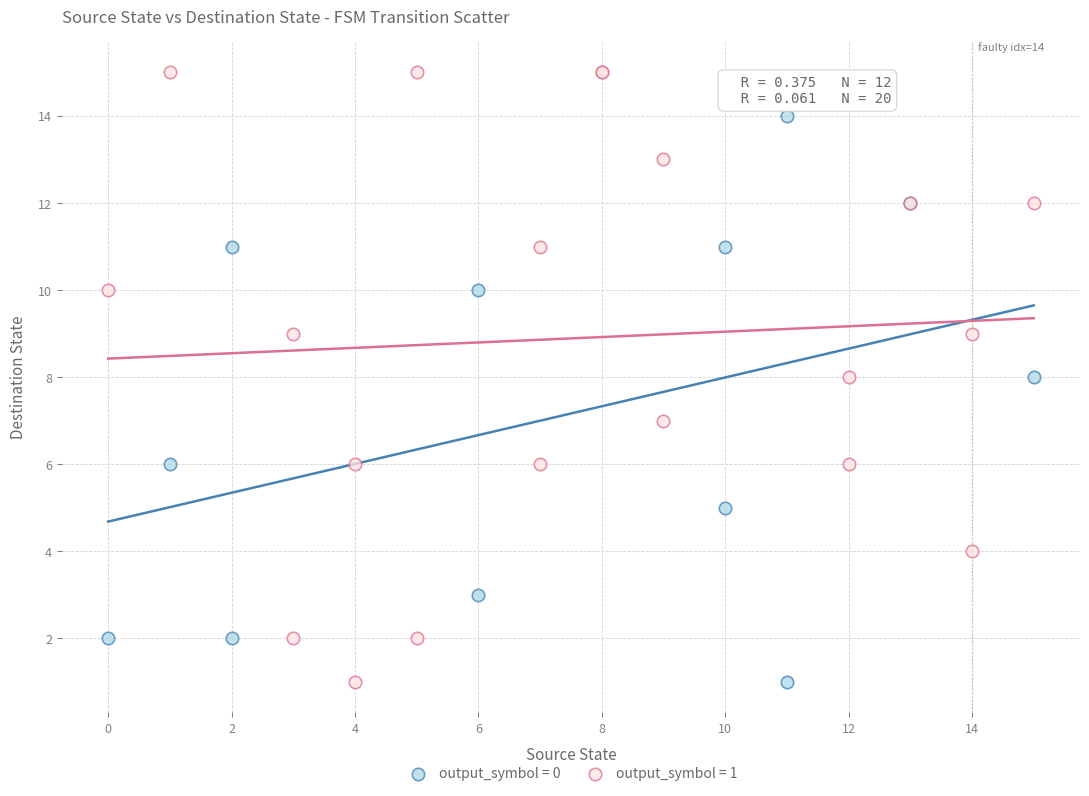

Which series reaches the maximum Y coordinate?

output_symbol = 1